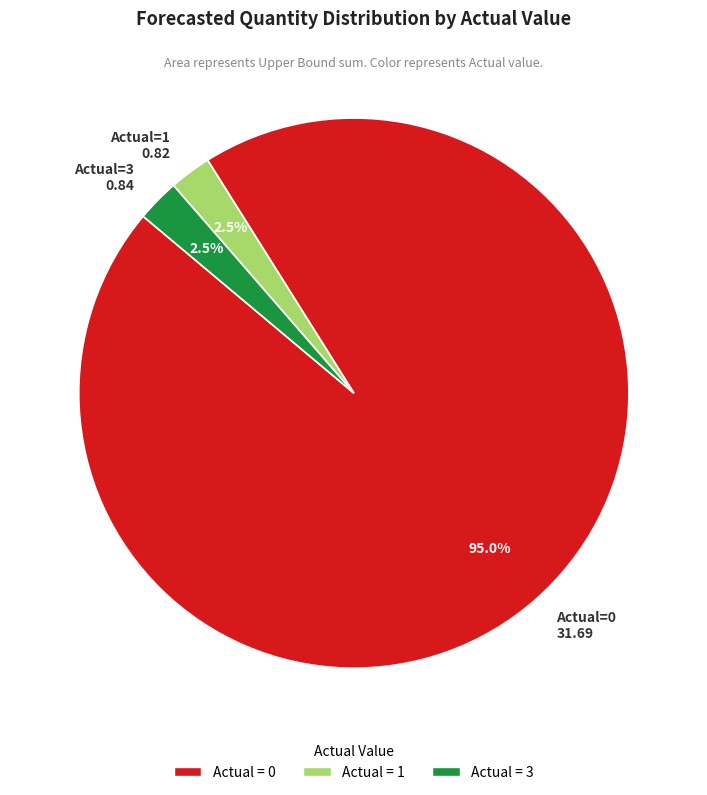

Count the number of slices in the pie.

3